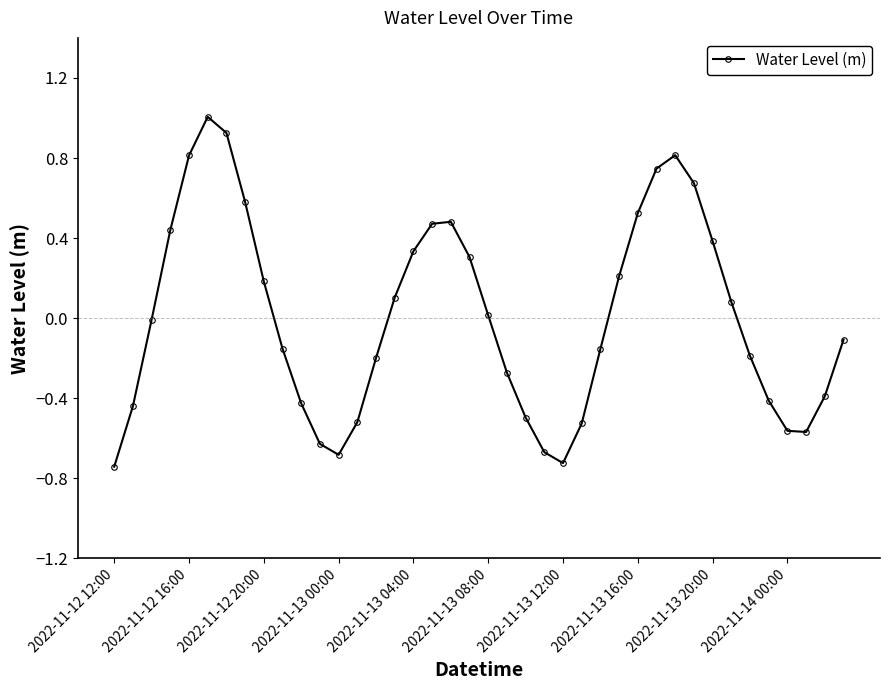

What is the greatest value displayed?

1.0